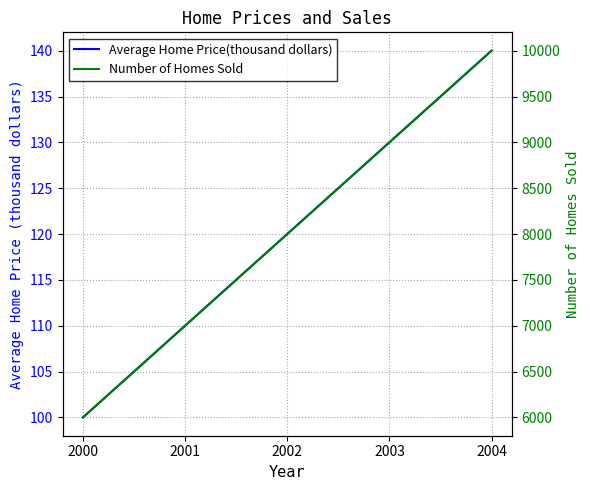

The value of Number of Homes Sold at 2000 is 6000. True or false?

True